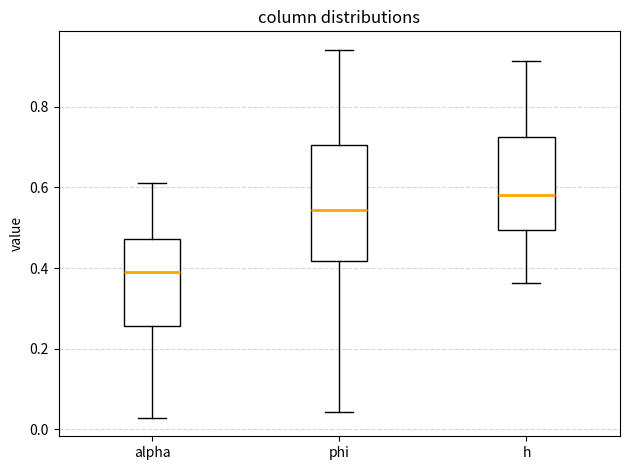

Reading left to right, read every box against the y-axis: the position of its median line, the range the box covers, and the ends of its whiskers. The values are not printed on the chart, so give them approximately, as read against the axis.

alpha: median 0.40, box 0.26 to 0.48, whiskers 0.02 to 0.62
phi: median 0.54, box 0.42 to 0.70, whiskers 0.04 to 0.94
h: median 0.58, box 0.50 to 0.72, whiskers 0.36 to 0.92